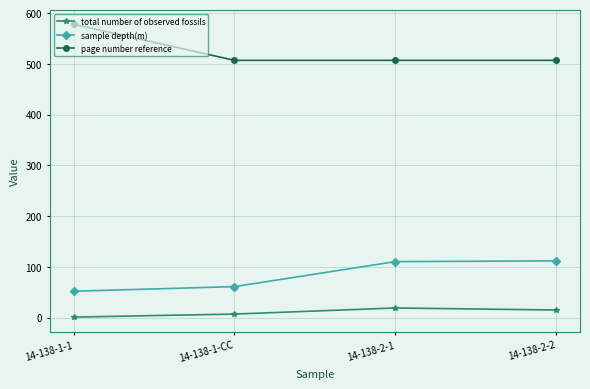

The page number reference series shows 882.7 at 14-138-2-1. True or false?

False